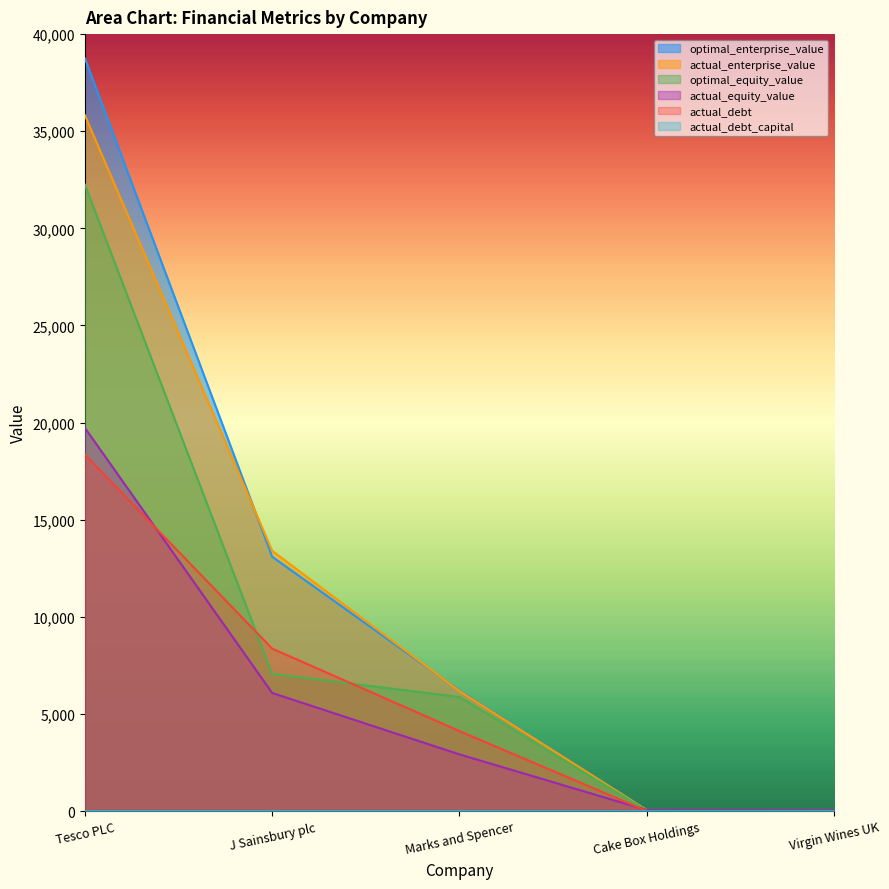

Which label corresponds to the largest value in the chart?

Tesco PLC